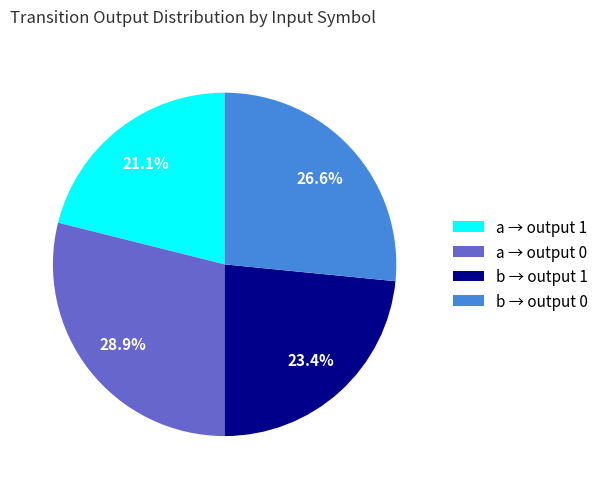

Is there any slice that represents more than half of the pie?

No